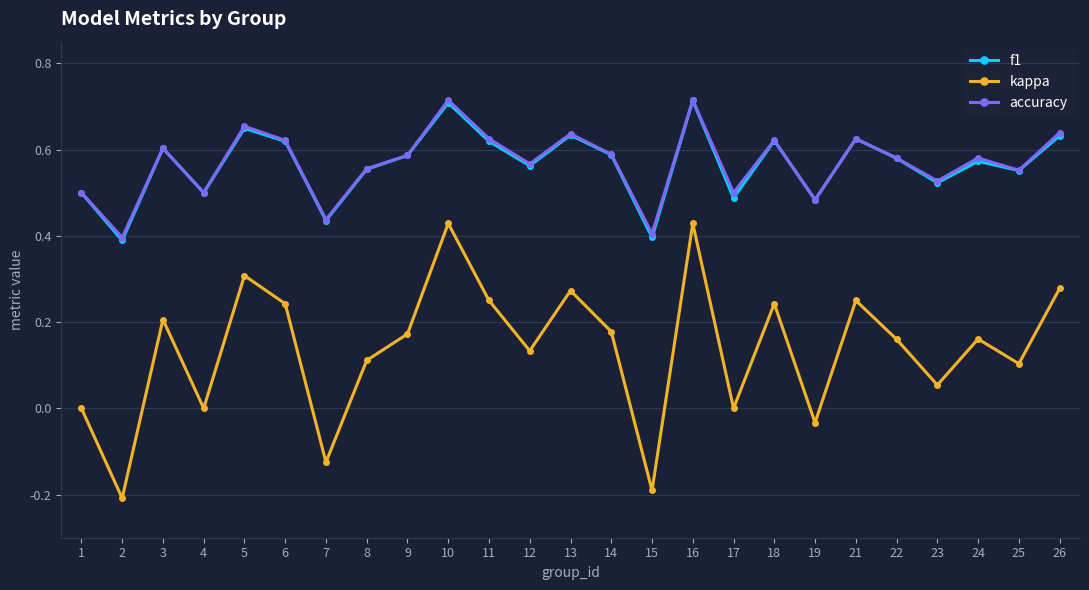

At how many categories does at least one series exceed 0?

25